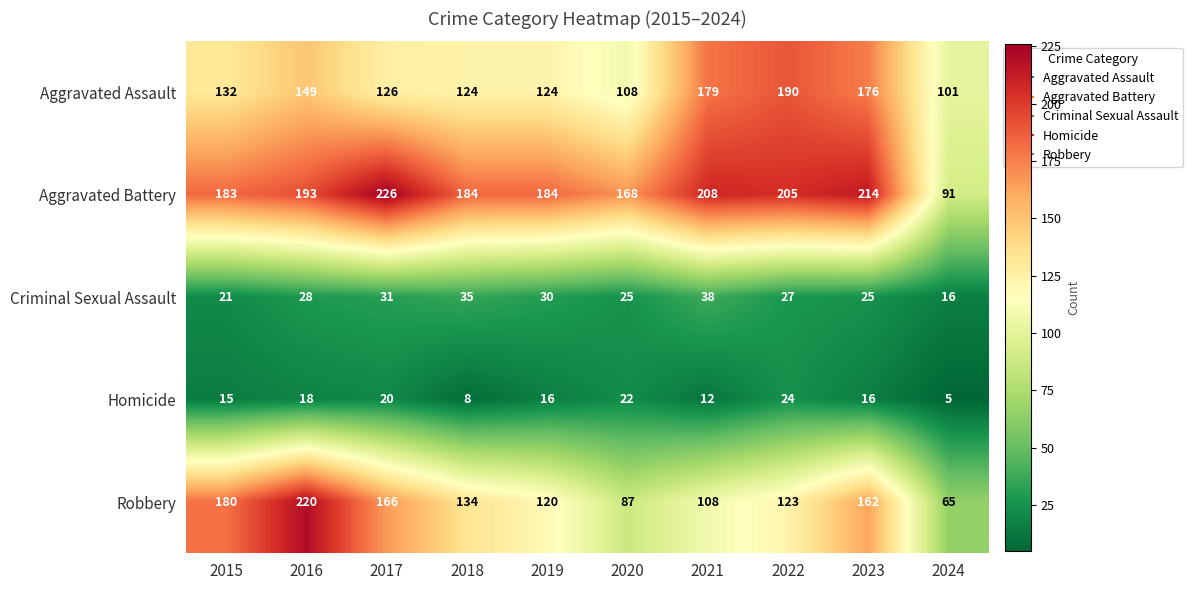

True or false: Aggravated Battery has a value of 355 at 2021.

False